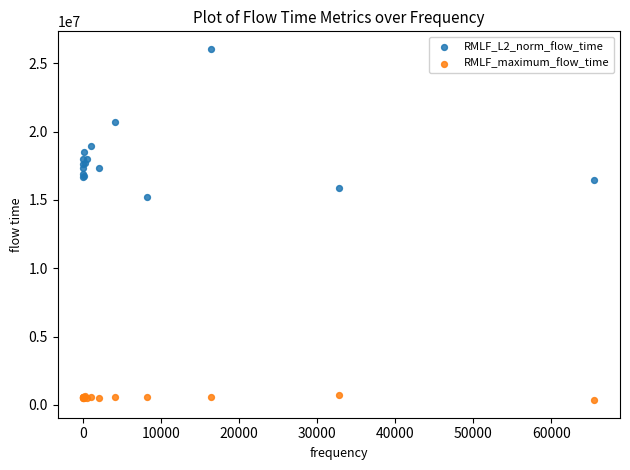

What are all the series names shown in the legend?

RMLF_L2_norm_flow_time, RMLF_maximum_flow_time